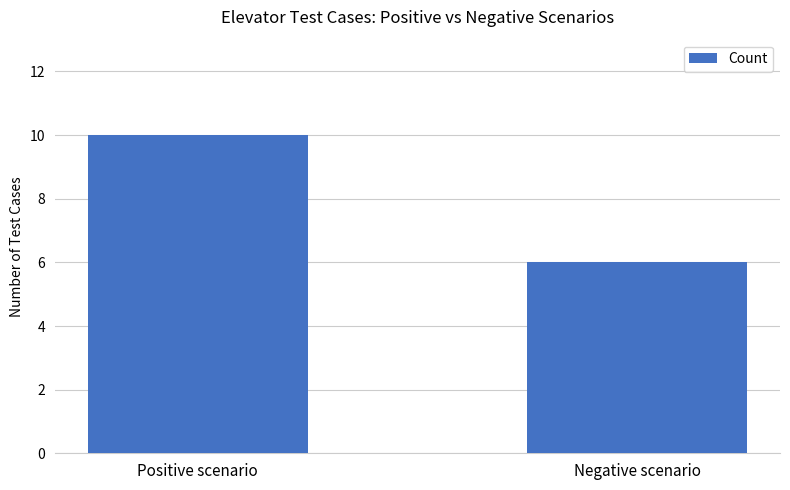

What position from the right is Negative scenario?

1